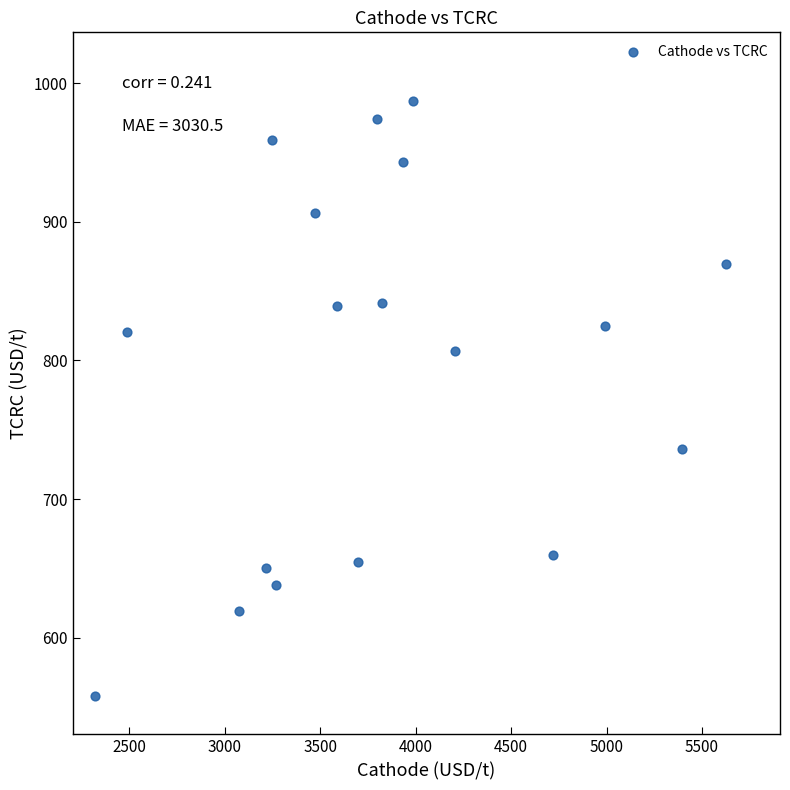

What is the range of Y values (max minus min)?

429.5